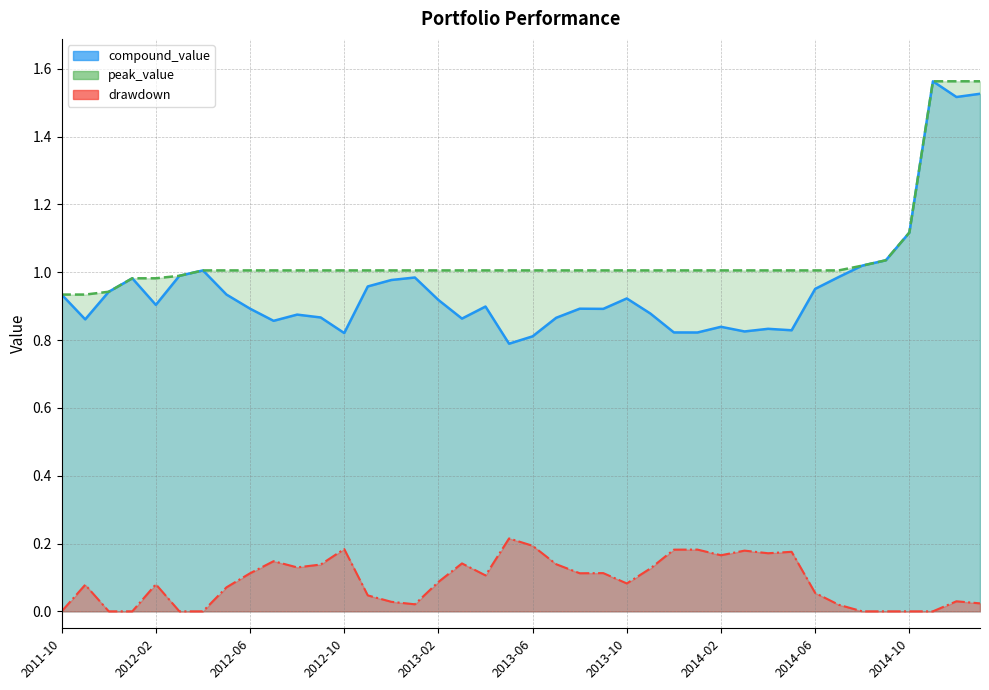

Where is peak_value nearest to the value 1?

2012-04